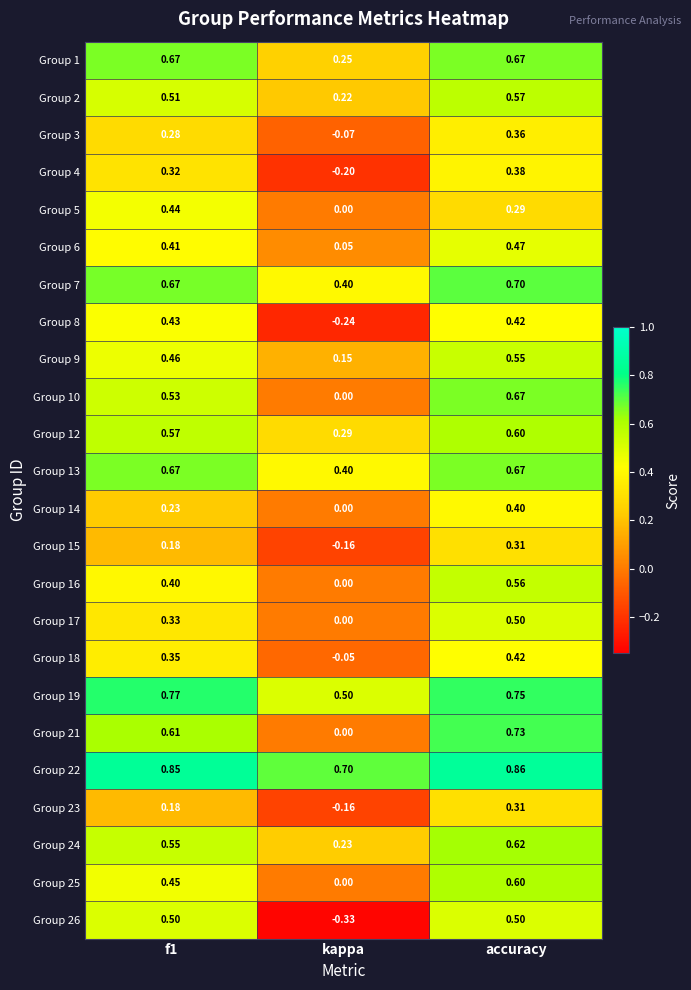

Is the value of Group 25 at accuracy greater than the value of Group 19 at f1?

No